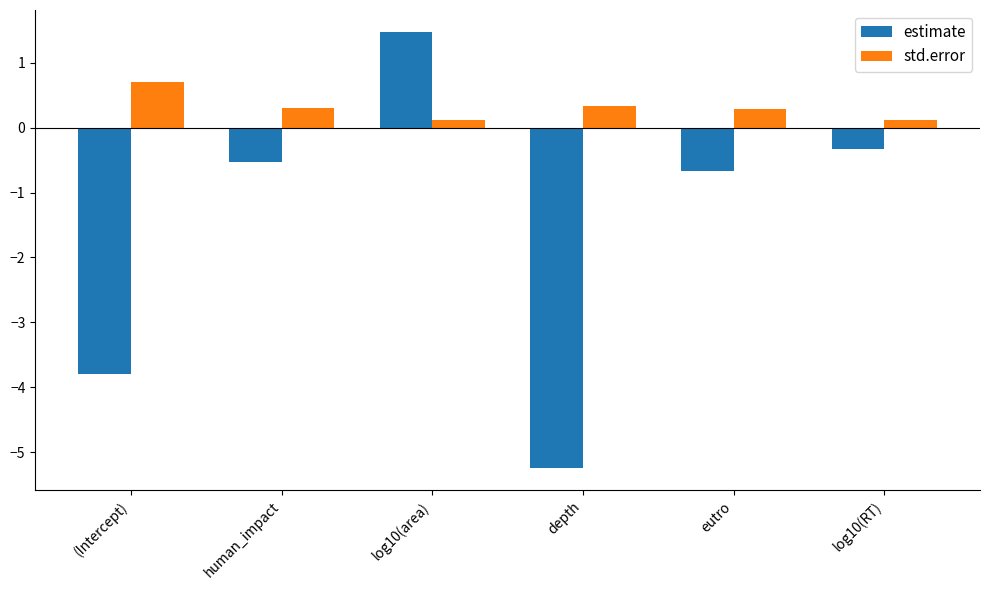

What is the difference between the highest and lowest values at depth?

5.6